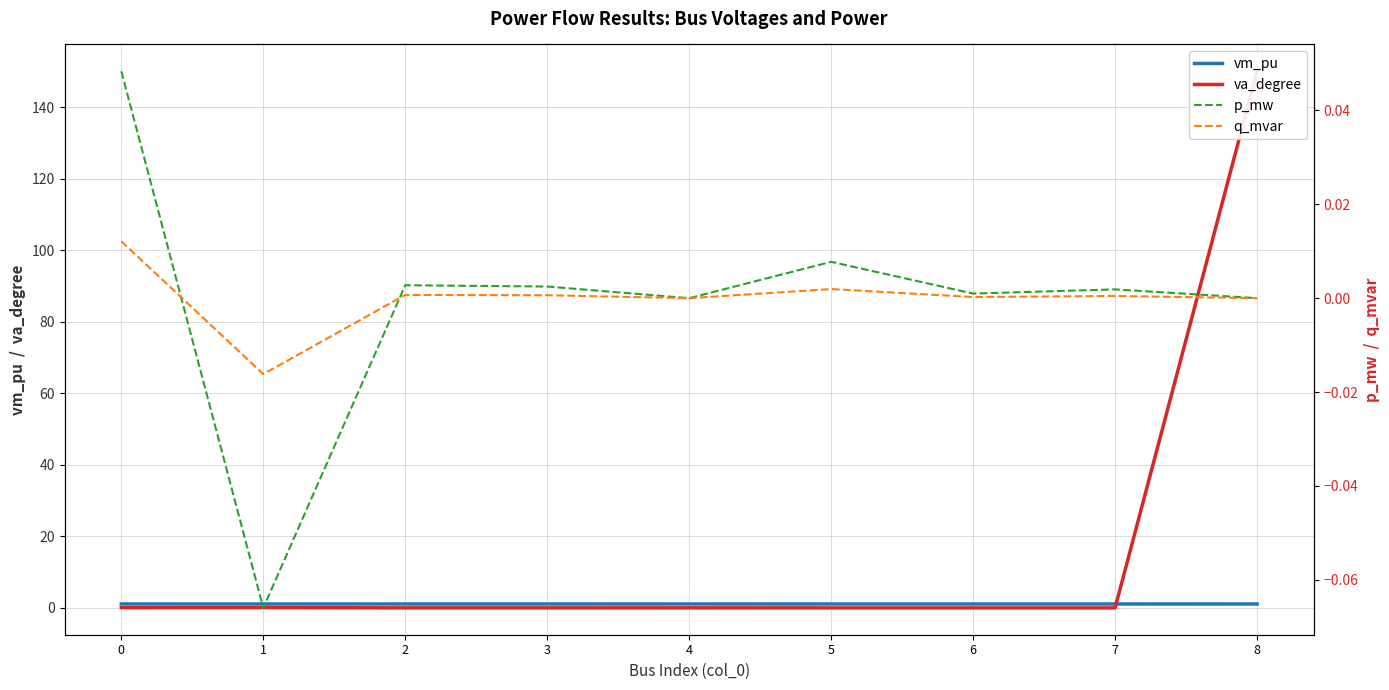

Which has a higher value, 1 or 5?

1